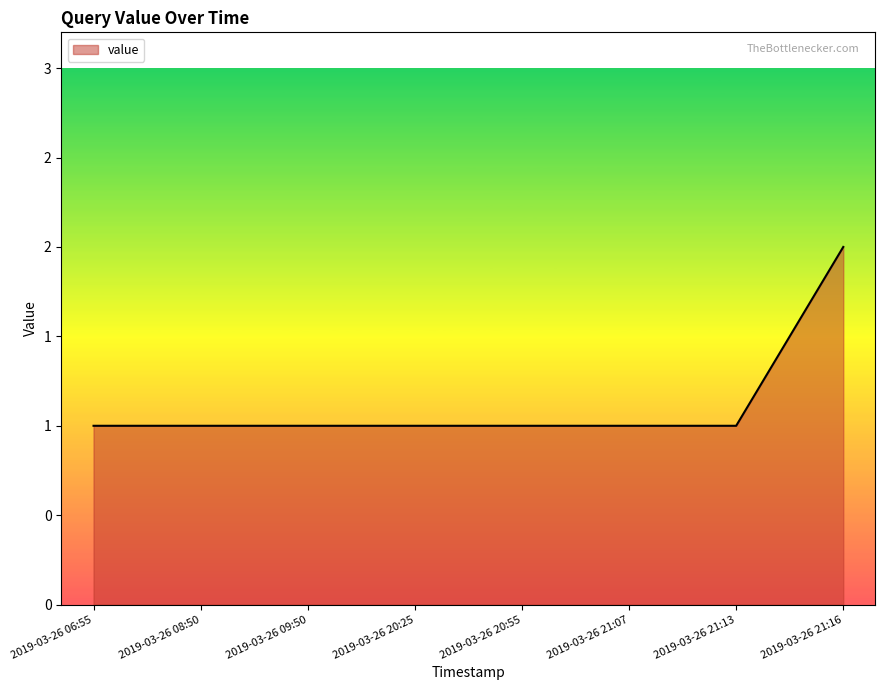

What position from the left is 2019-03-26 06:55?

1